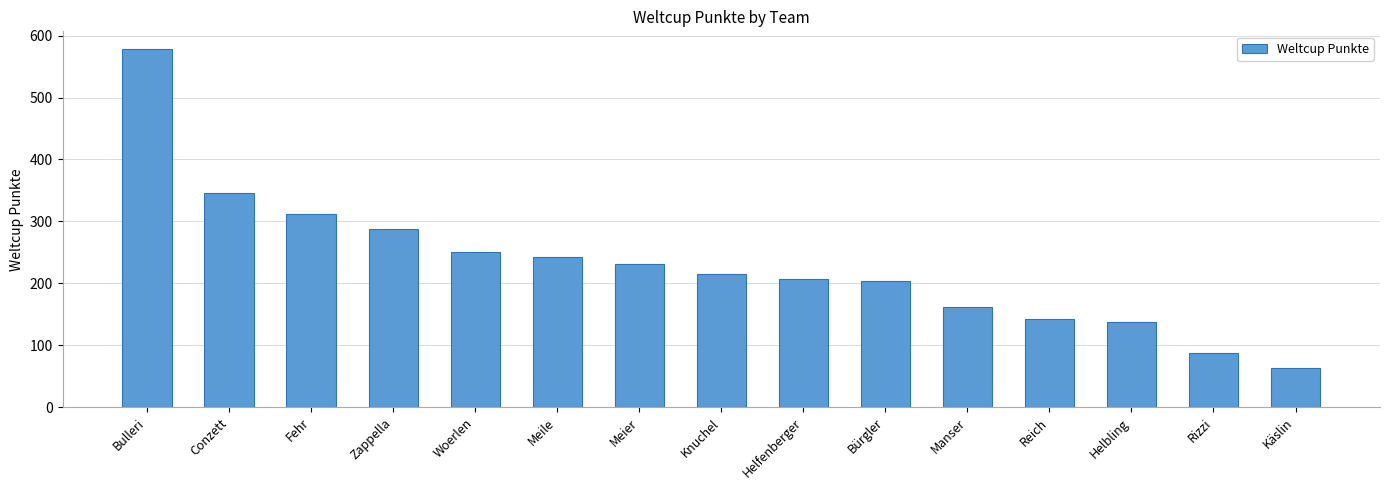

What position from the left is Käslin?

15